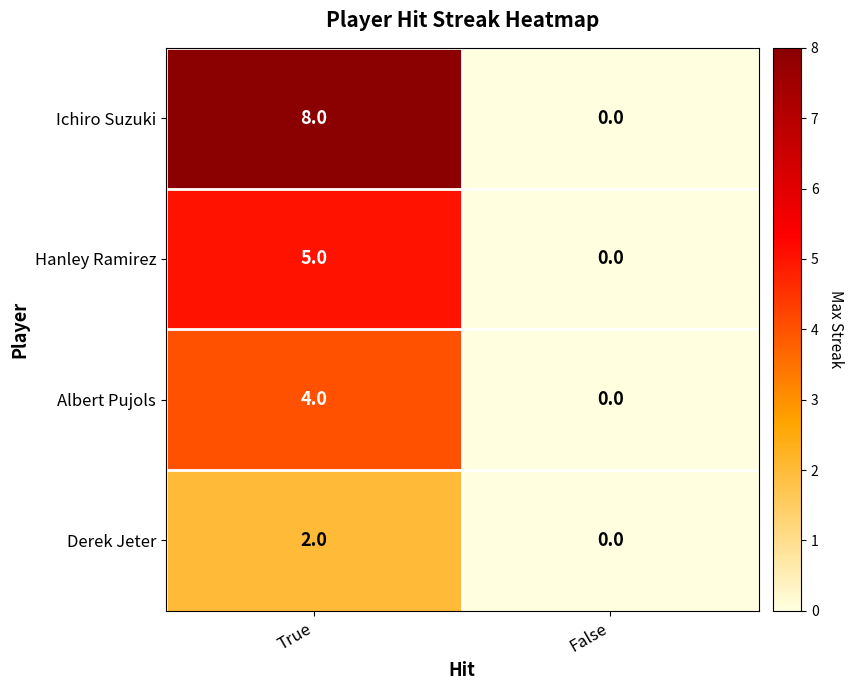

The Albert Pujols series shows 0 at False. True or false?

True